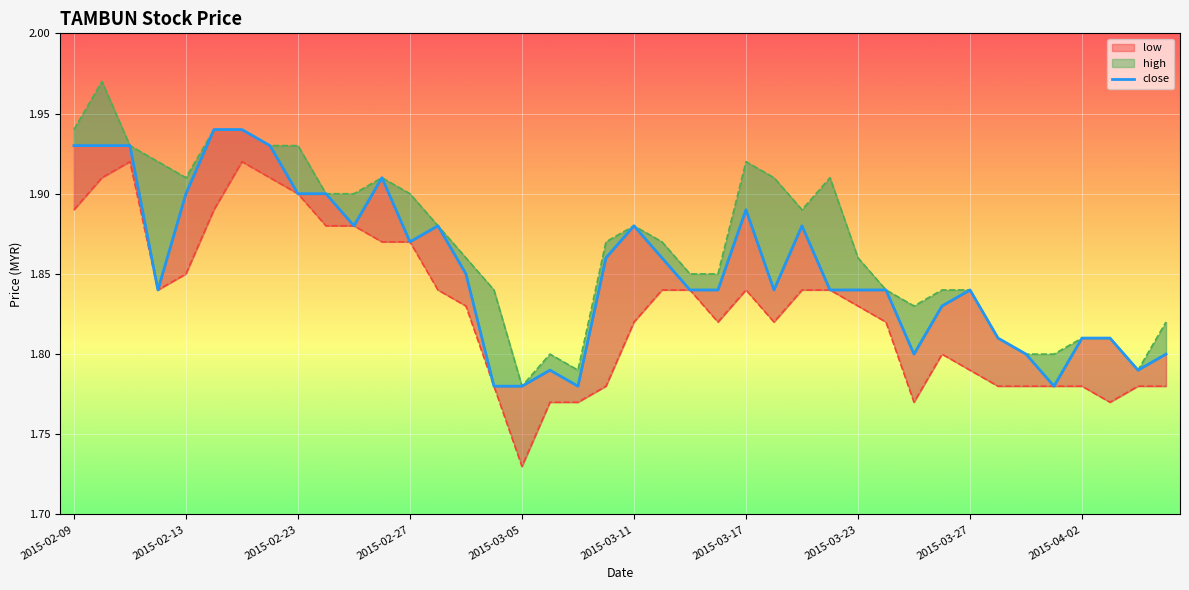

Reading left to right, list all the values displayed in this chart.

close: 1.9	1.9	1.9	1.8	1.9	1.9	1.9	1.9	1.9	1.9	1.9	1.9	1.9	1.9	1.9	1.8	1.8	1.8	1.8	1.9	1.9	1.9	1.8	1.8	1.9	1.8	1.9	1.8	1.8	1.8	1.8	1.8	1.8	1.8	1.8	1.8	1.8	1.8	1.8	1.8
high: 1.9	2.0	1.9	1.9	1.9	1.9	1.9	1.9	1.9	1.9	1.9	1.9	1.9	1.9	1.9	1.8	1.8	1.8	1.8	1.9	1.9	1.9	1.9	1.9	1.9	1.9	1.9	1.9	1.9	1.8	1.8	1.8	1.8	1.8	1.8	1.8	1.8	1.8	1.8	1.8
low: 1.9	1.9	1.9	1.8	1.9	1.9	1.9	1.9	1.9	1.9	1.9	1.9	1.9	1.8	1.8	1.8	1.7	1.8	1.8	1.8	1.8	1.8	1.8	1.8	1.8	1.8	1.8	1.8	1.8	1.8	1.8	1.8	1.8	1.8	1.8	1.8	1.8	1.8	1.8	1.8